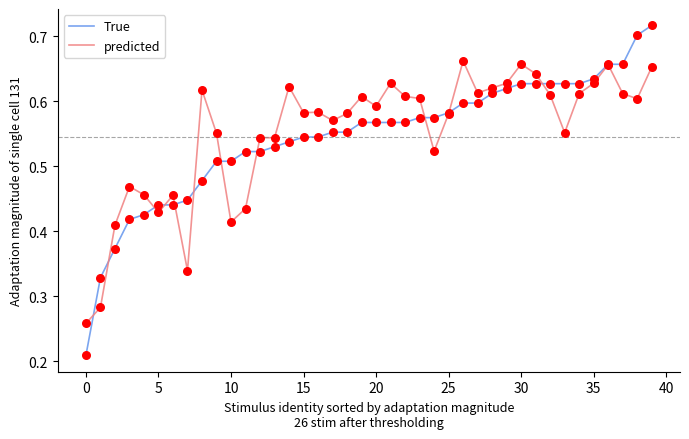

Which series has the largest total across all categories?

predicted